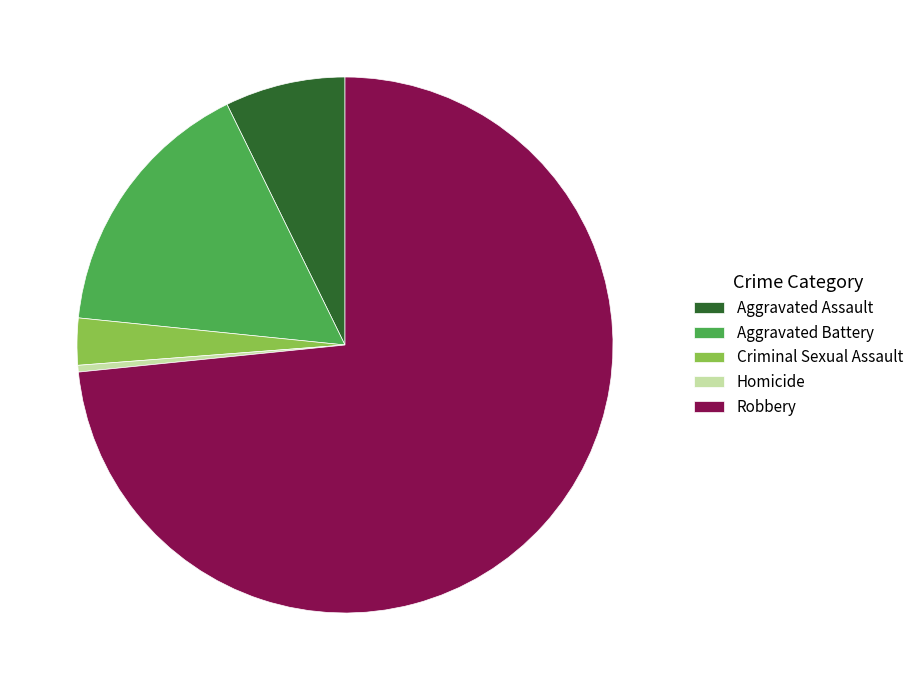

Combined, do Homicide and Aggravated Assault account for over 50%?

No